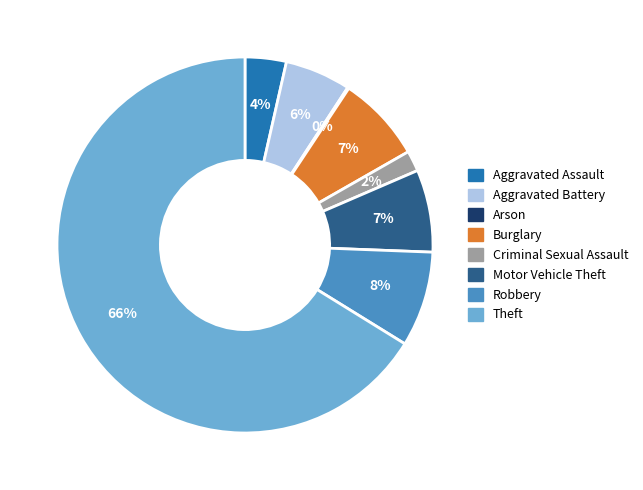

Is there a majority slice in this chart?

Yes